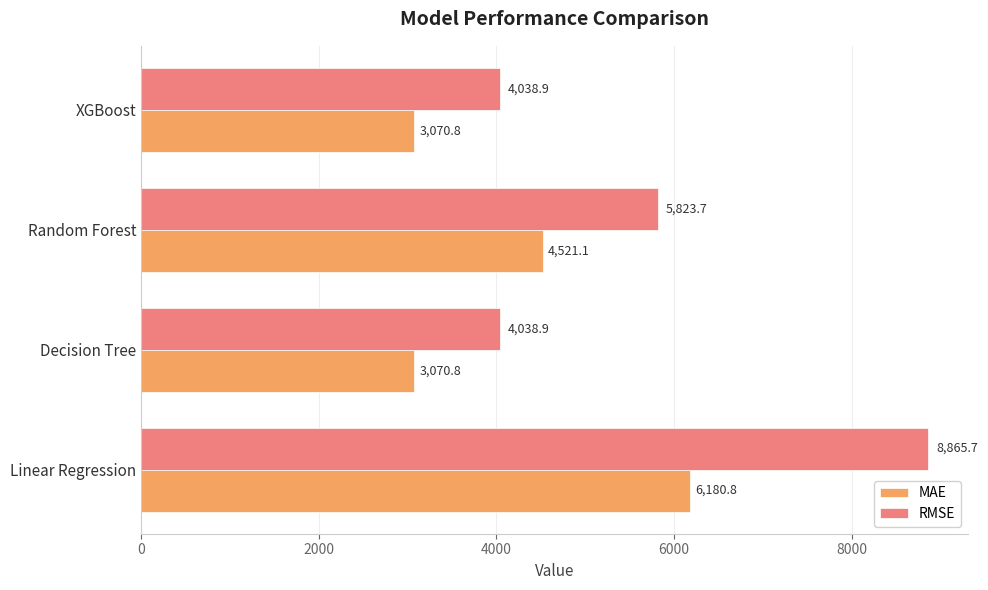

Rank the series by their average value, from highest to lowest.

RMSE, MAE